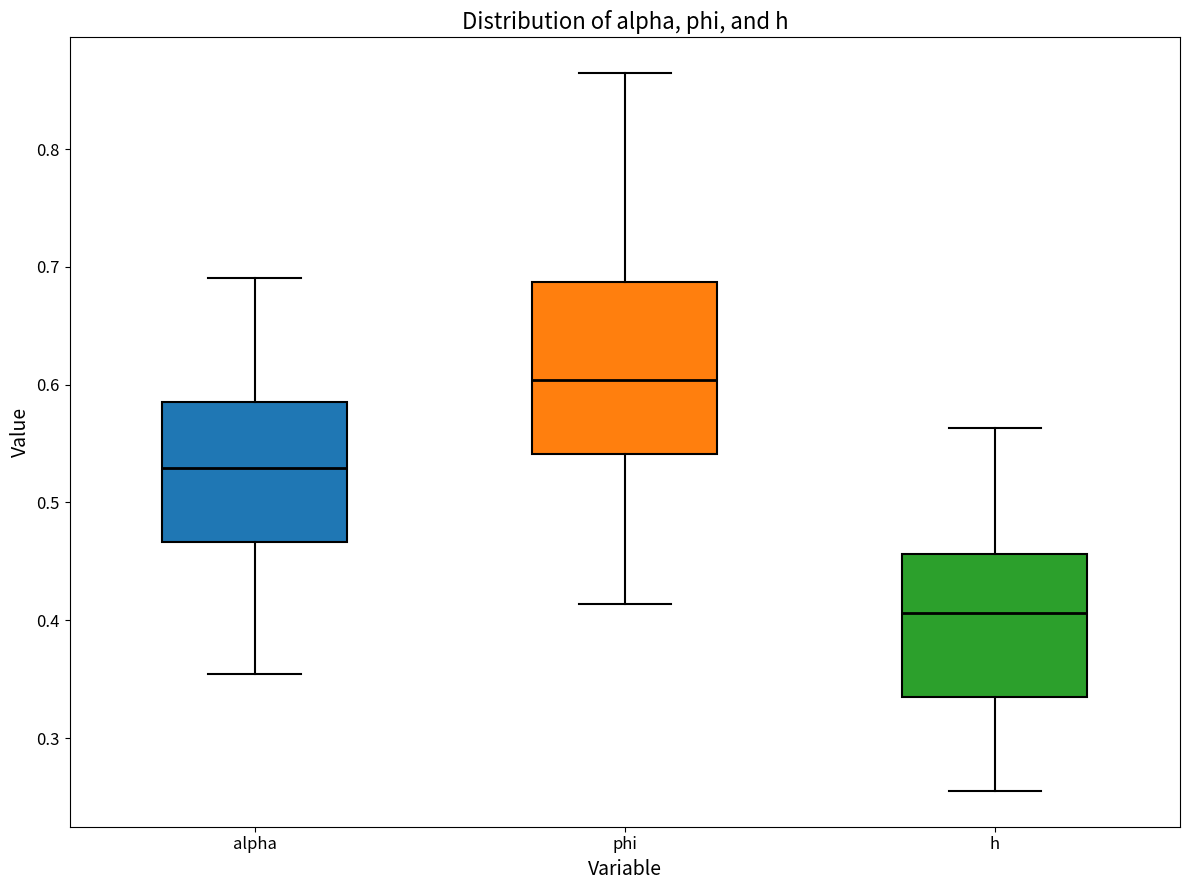

Where does the median line of the box for phi sit on the y-axis? The values are not printed on the chart, so give them approximately, as read against the axis.

0.60